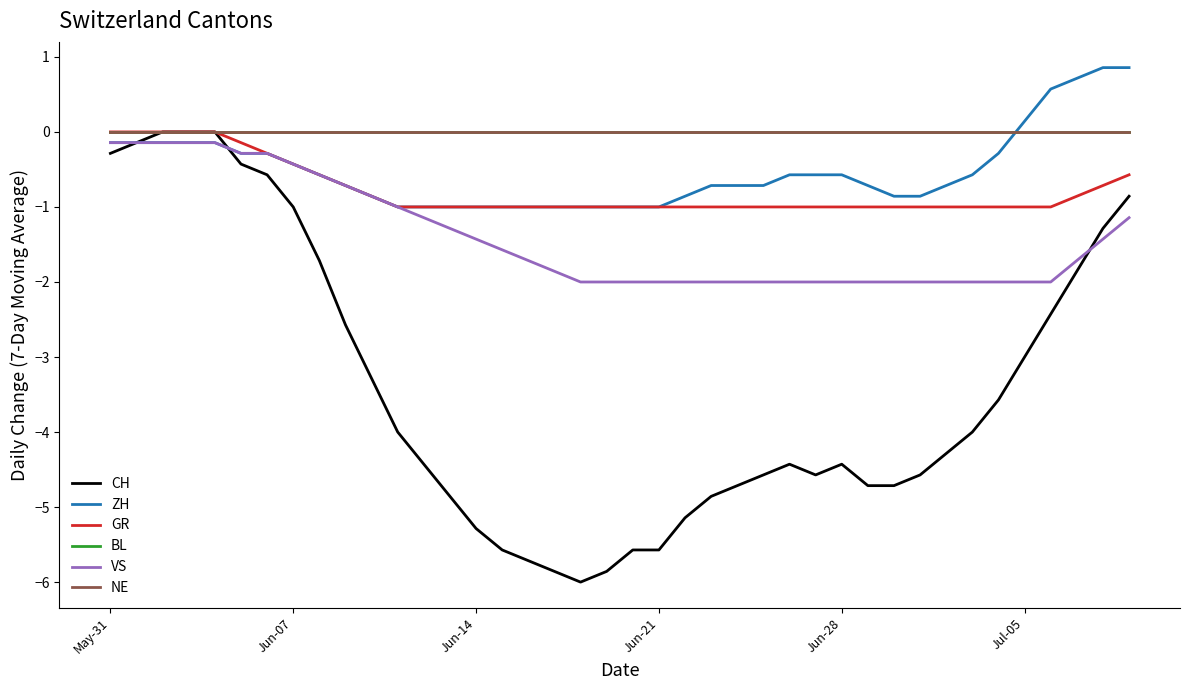

Does the chart have visible grid lines?

No